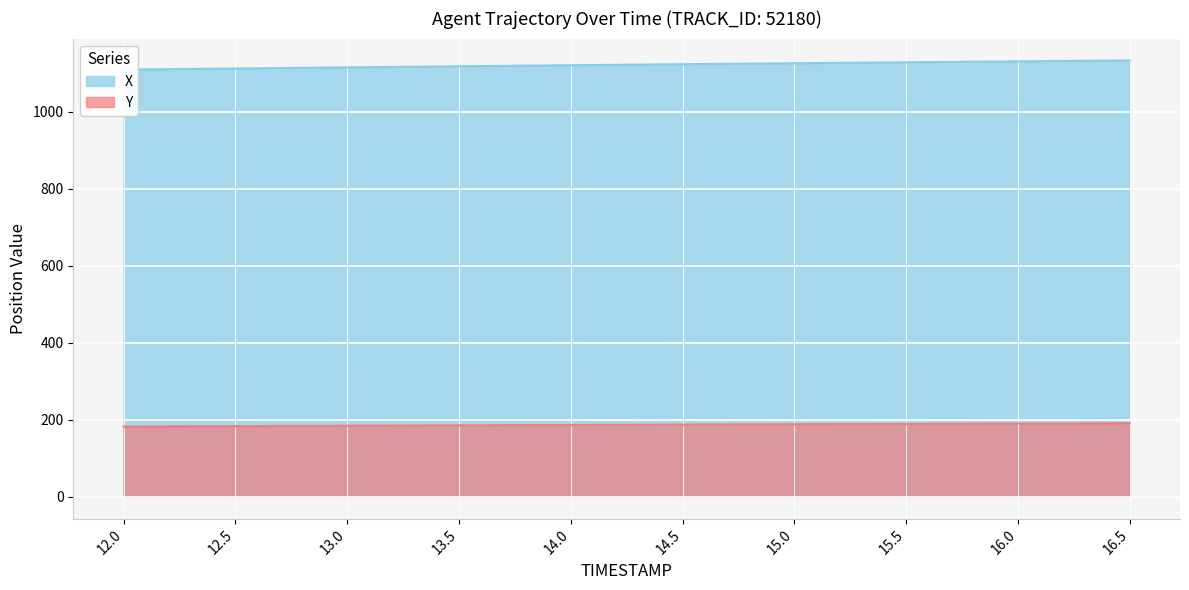

True or false: Y and X cross at least once.

False